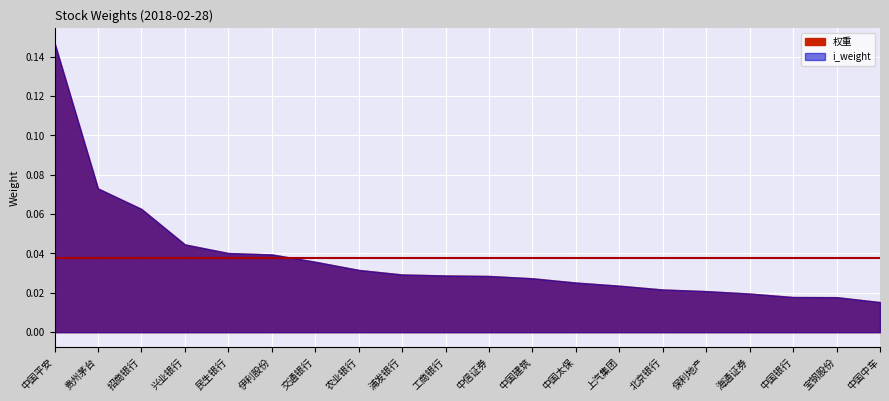

True or false: i_weight and 权重 intersect in this chart.

False